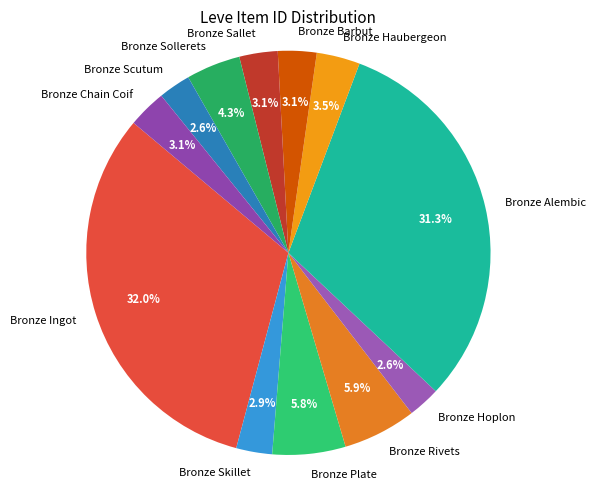

To the nearest percent, what is the difference between the Bronze Sollerets and Bronze Chain Coif slice percentages?

1%